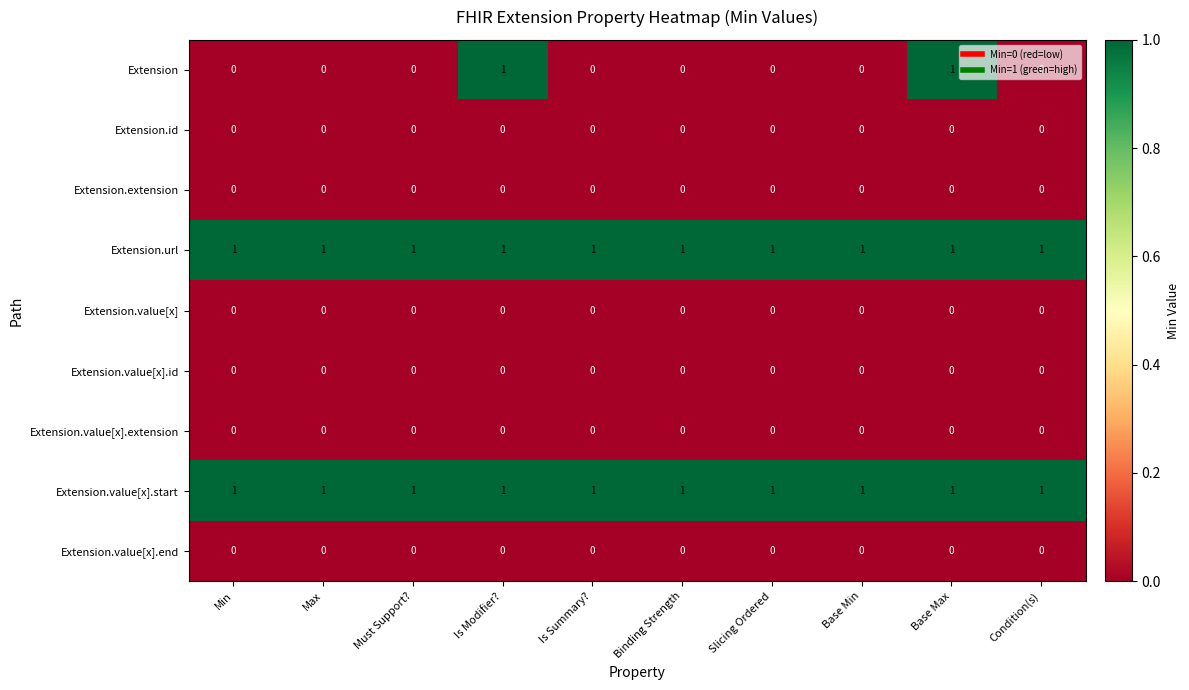

Which series has the largest range (max minus min)?

Extension